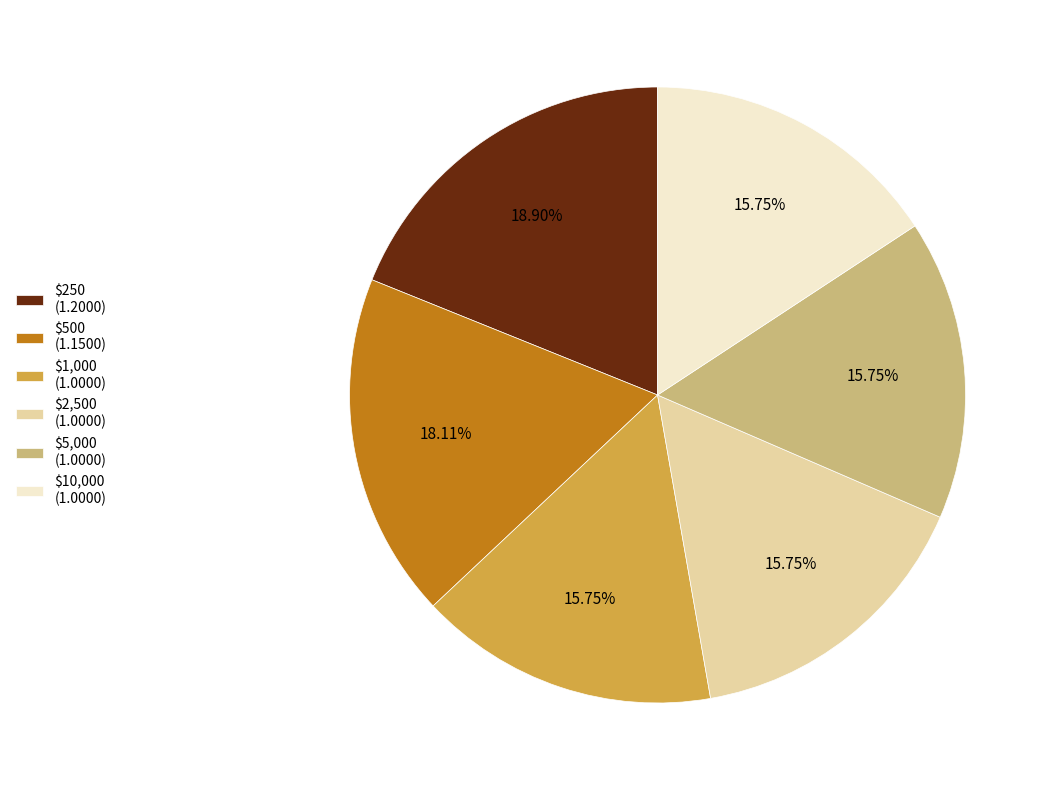

What percentage do $1,000 and $500 together represent?

33.9%